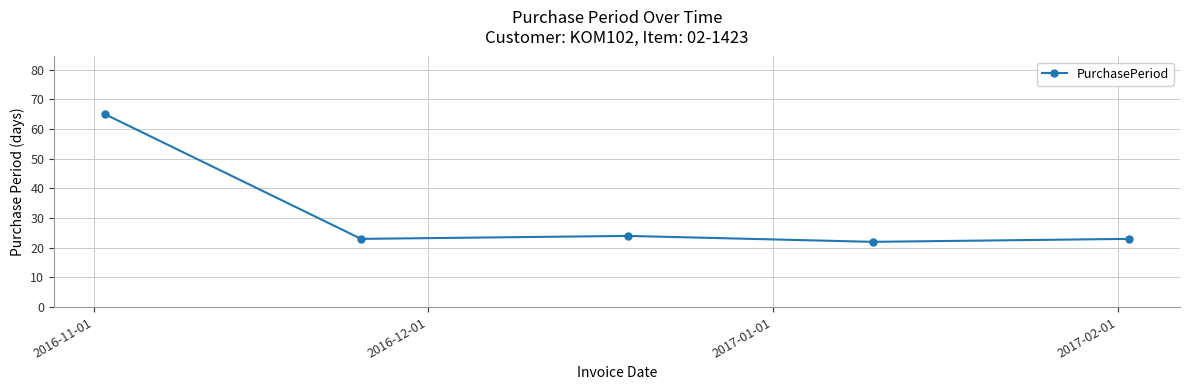

What is the value of the 4th point from the left?

22